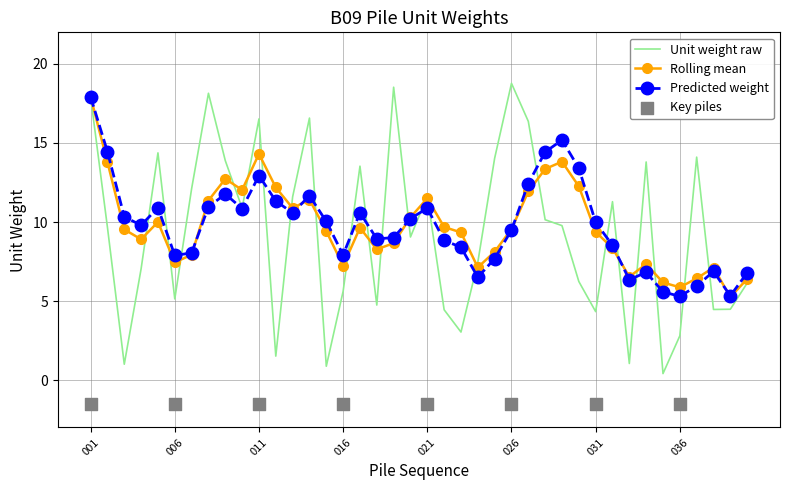

What is the highest value of the Predicted weight series?

17.9